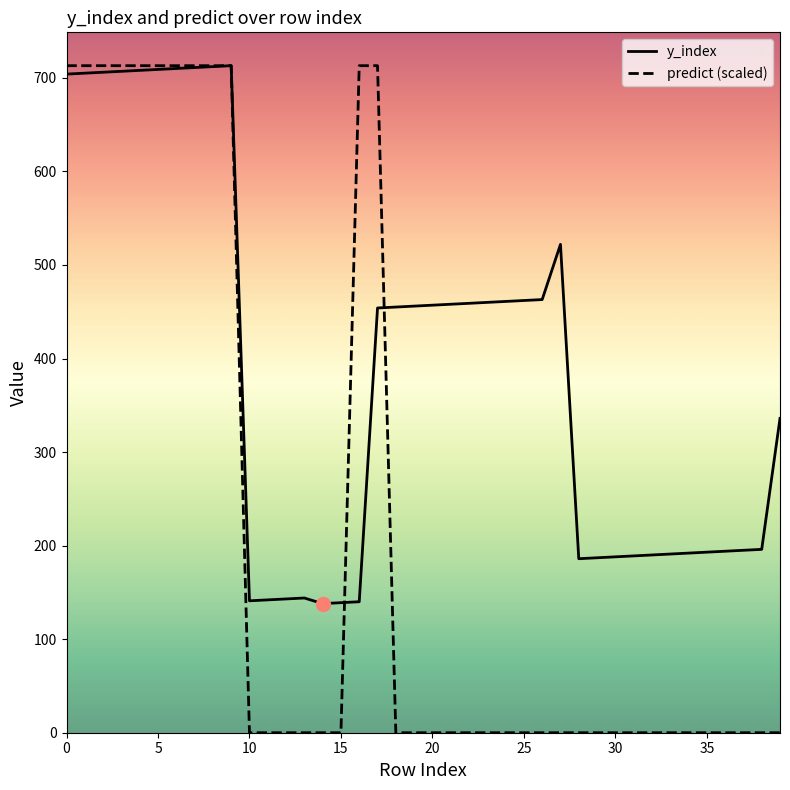

At how many categories does at least one series exceed 27?

40